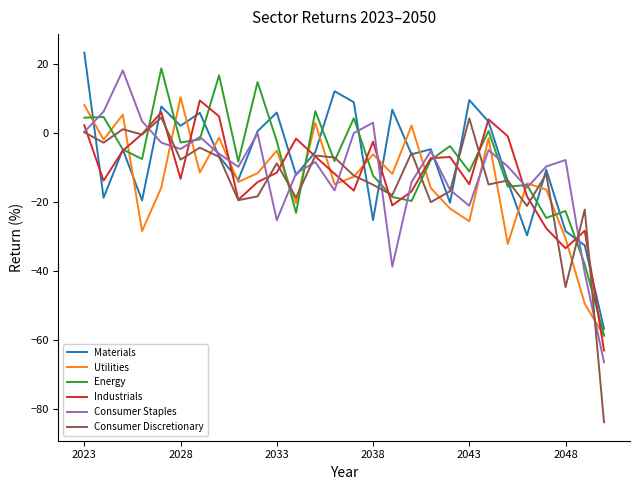

Which series has the widest spread of values?

Consumer Discretionary